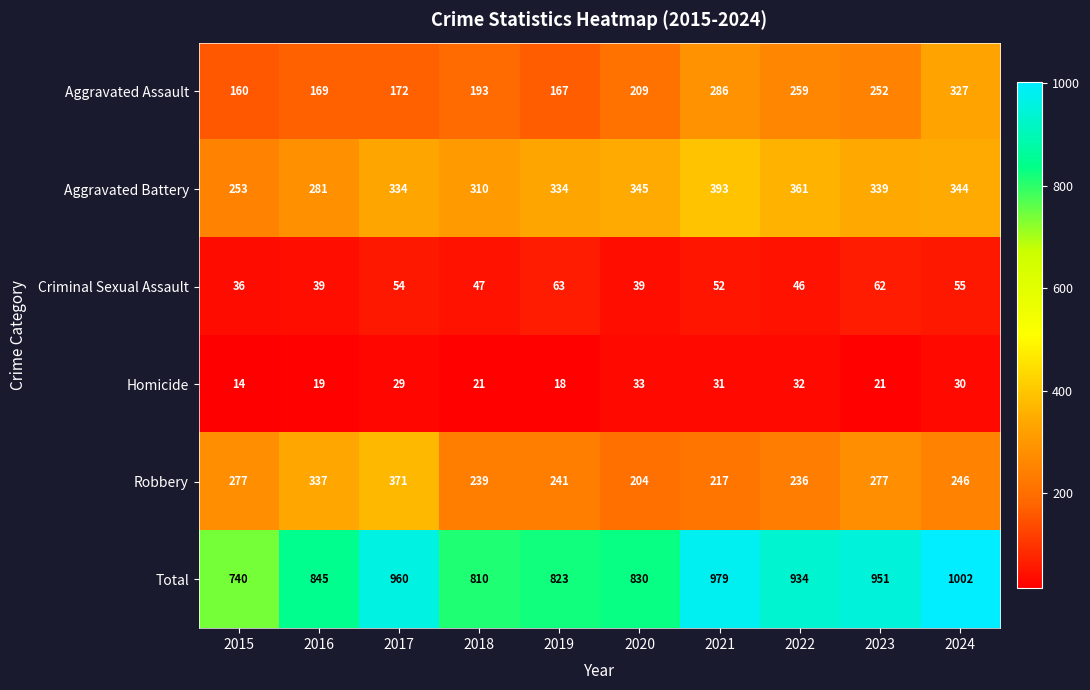

Is the value of Aggravated Battery at 2018 greater than the value of Total at 2017?

No